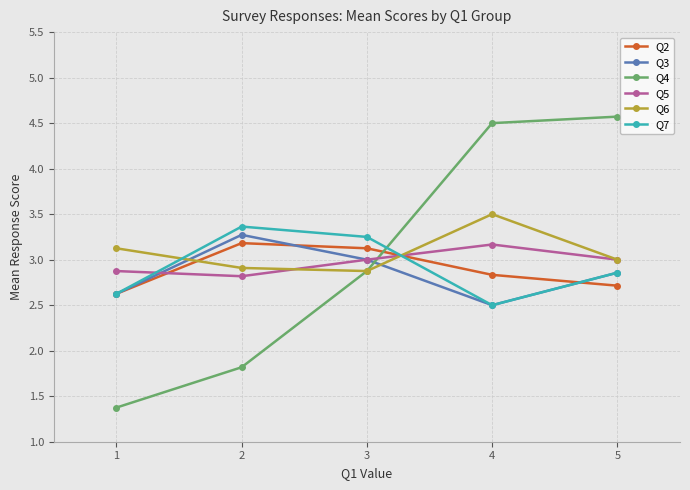

At how many categories does at least one series exceed 2?

5